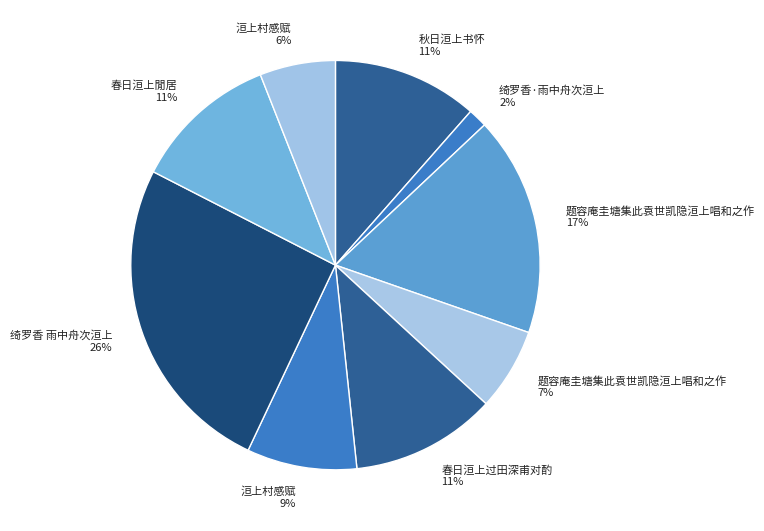

Is there a majority slice in this chart?

No